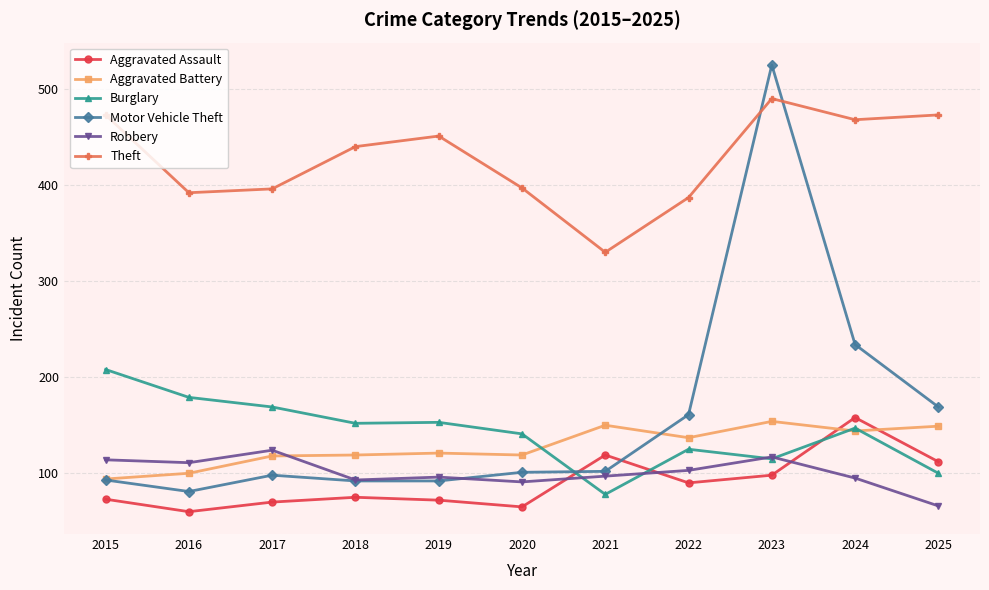

Which label corresponds to the largest value in the chart?

2023